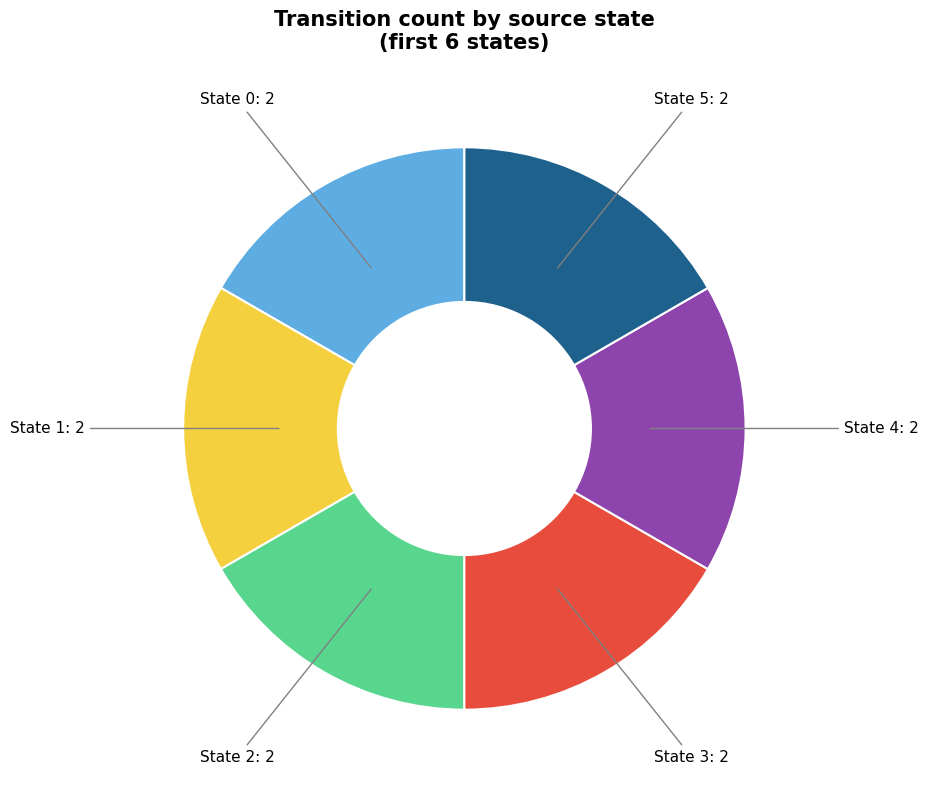

Is there any slice that represents more than half of the pie?

No